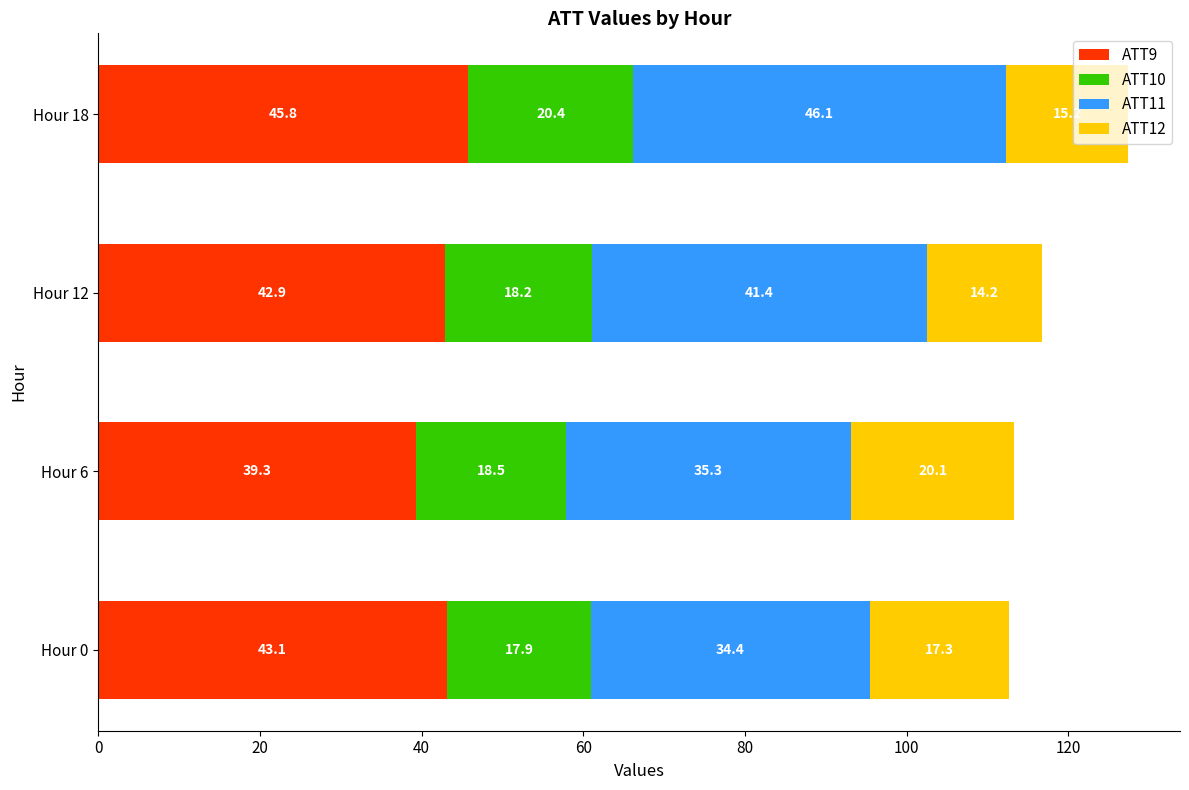

Is it true that ATT9 equals 70.6 at Hour 6?

False